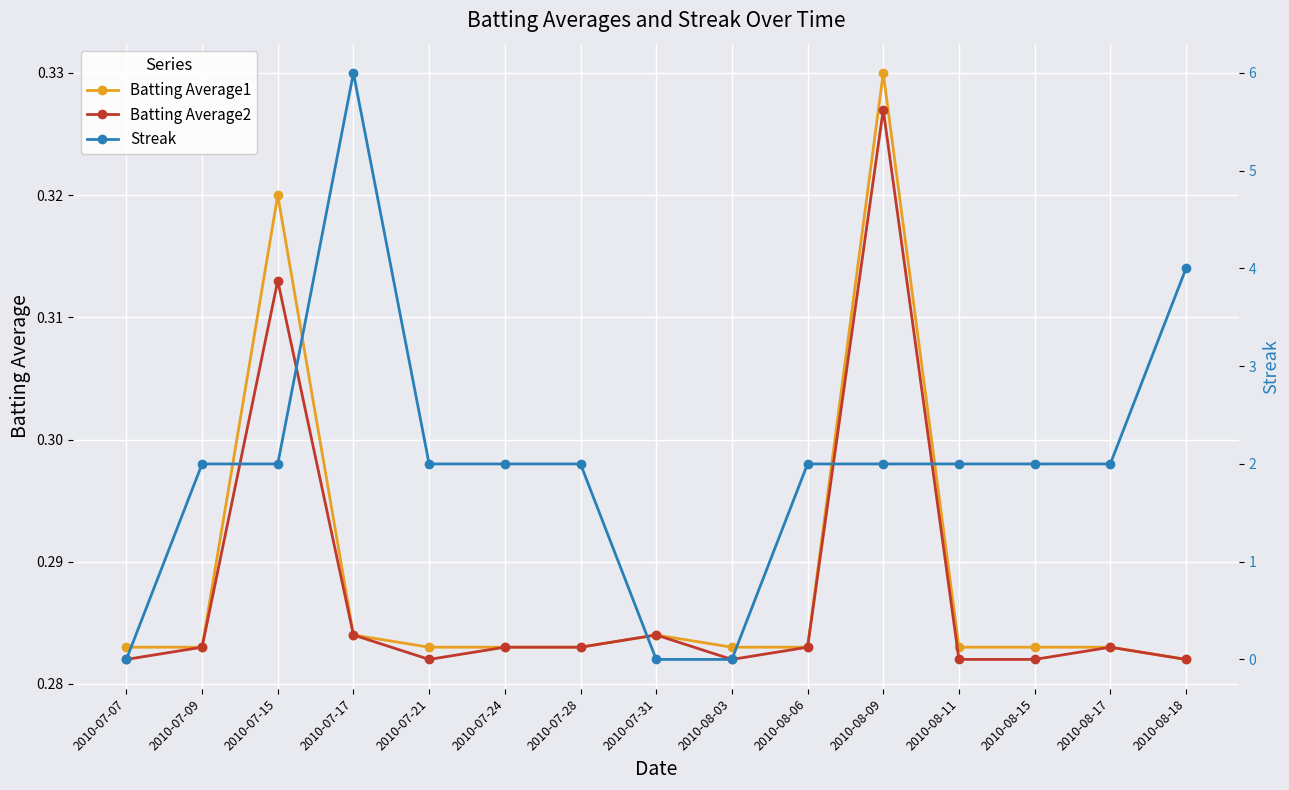

What is the greatest value displayed?

6.0